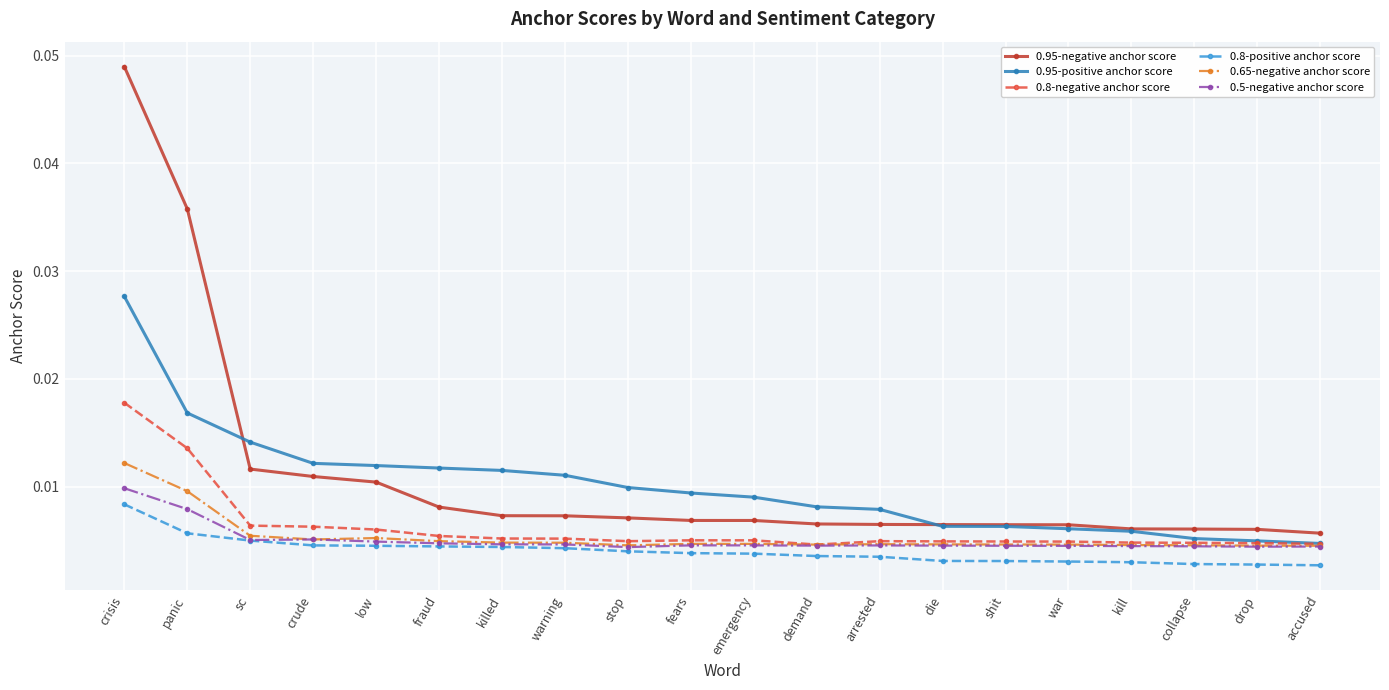

Count the number of data series in this chart.

6